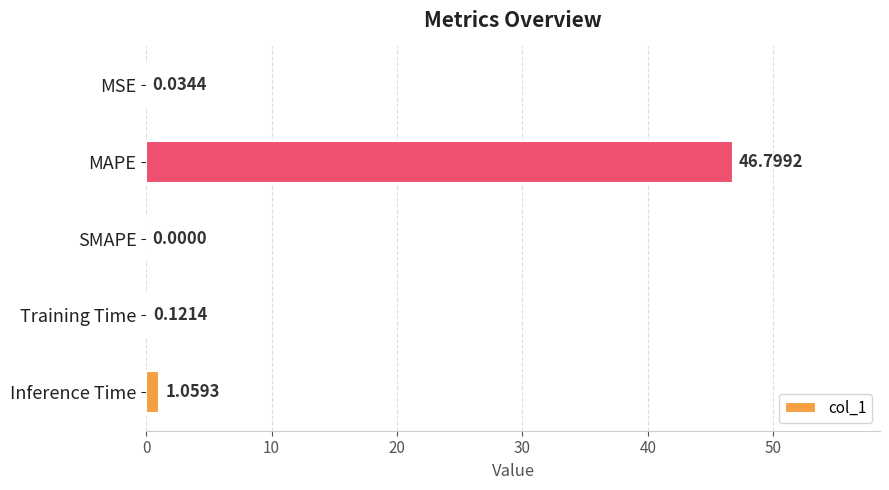

What is the sum of all values?

48.0